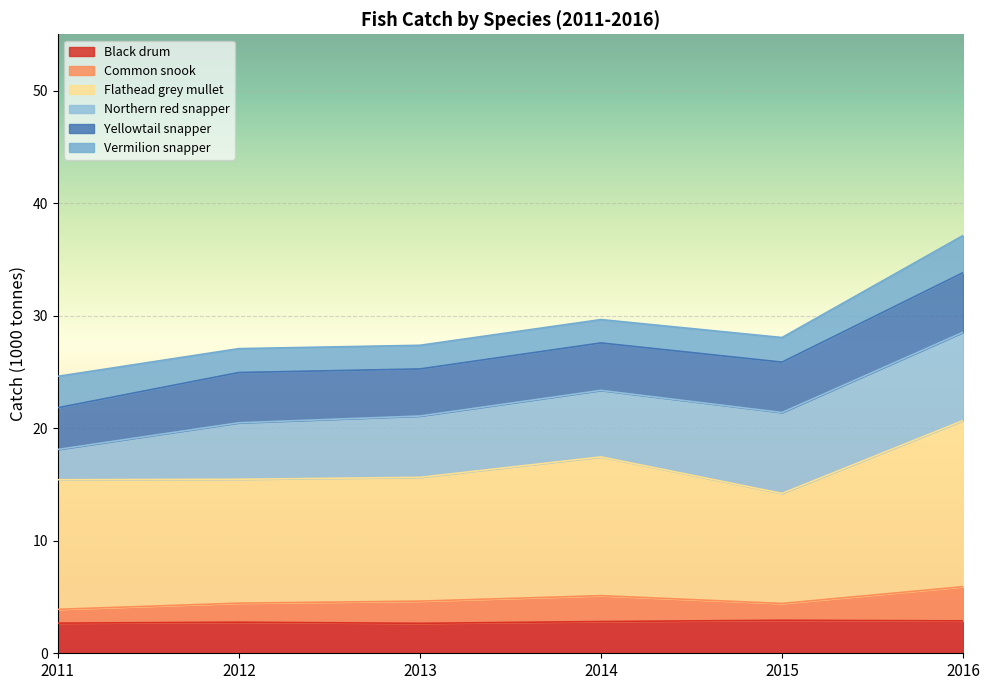

What is the smallest value displayed?

2.7